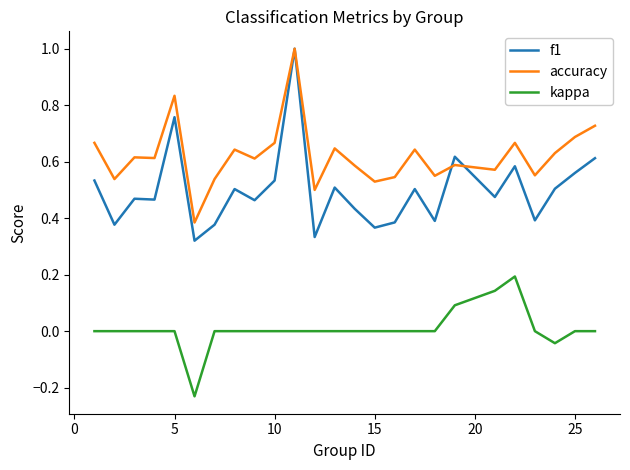

Which series has the largest total across all categories?

accuracy